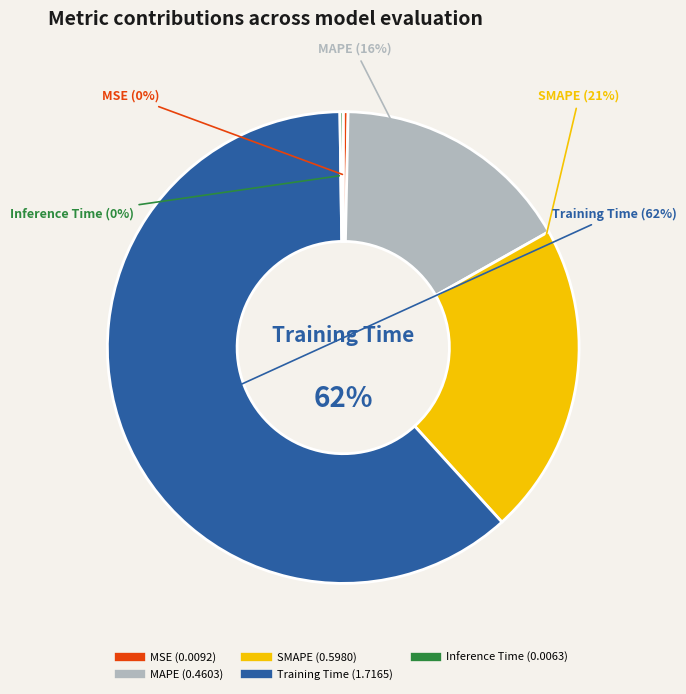

What is the change in value from MSE to Training Time?

+1.7